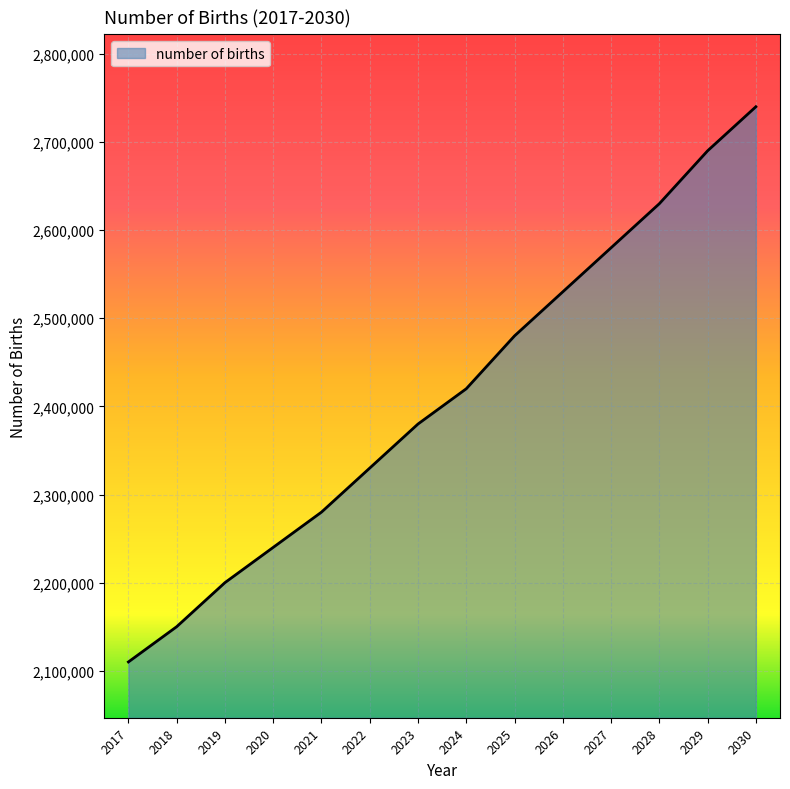

Which has a higher value, 2028 or 2029?

2029